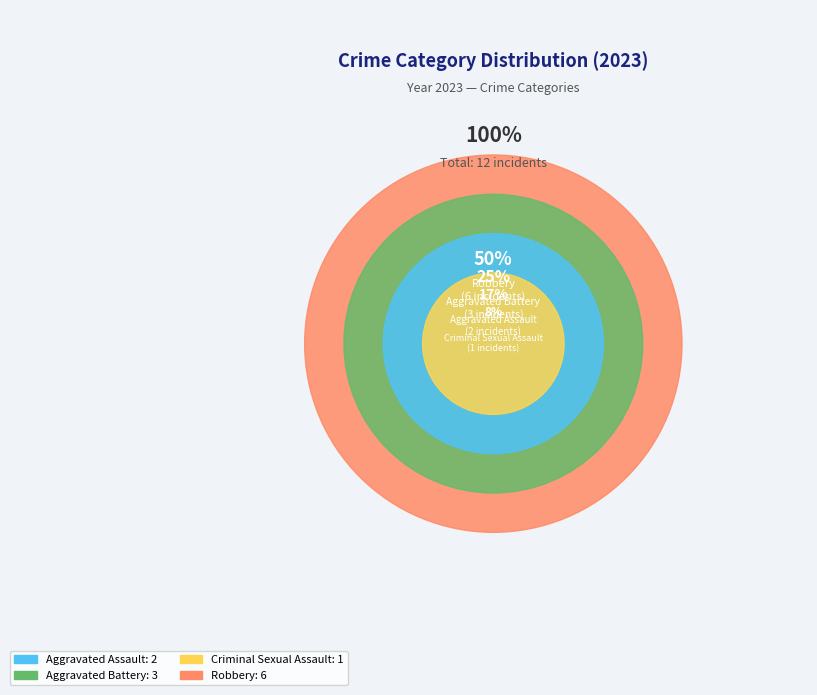

Rank the categories by value from highest to lowest.

Robbery, Aggravated Battery, Aggravated Assault, Criminal Sexual Assault